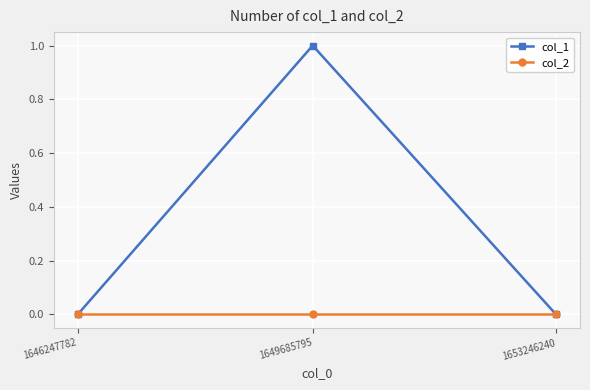

True or false: col_1 has a value of 0 at 1653246240.

True